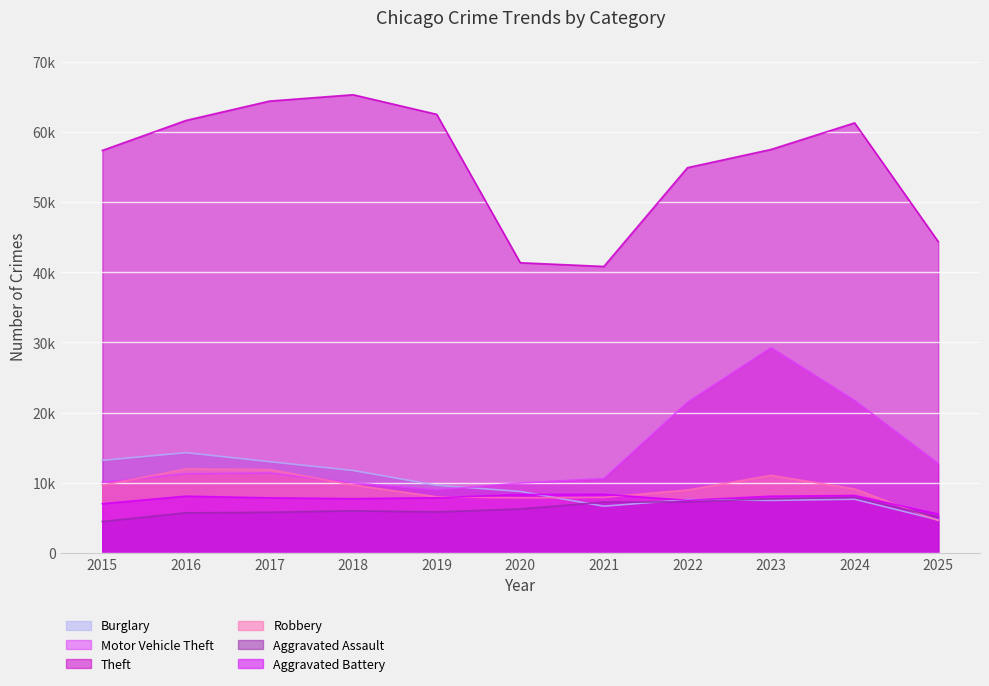

What is the maximum value shown in the chart?

65290